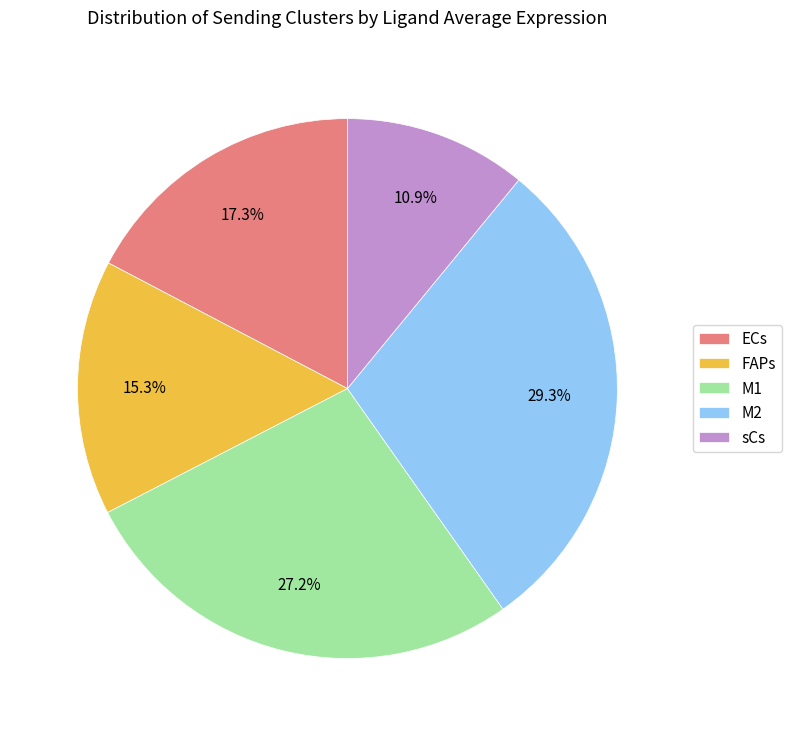

What is the largest slice in the pie chart?

M2